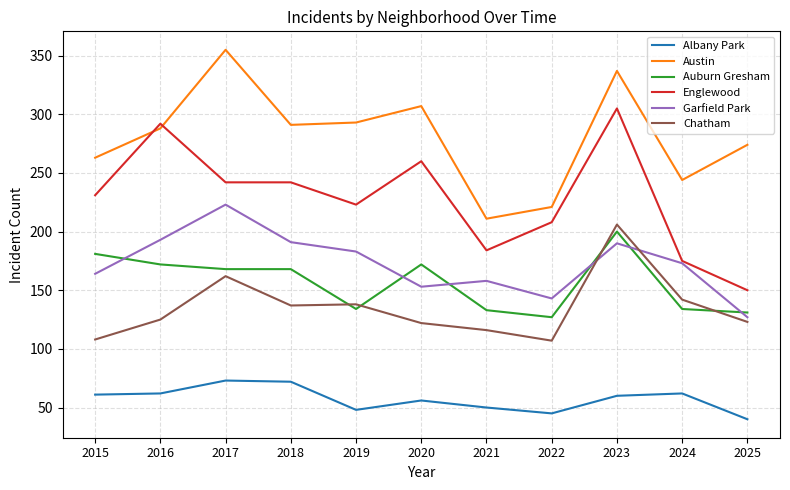

What is the sum of the Auburn Gresham values at 2025 and 2021?

264